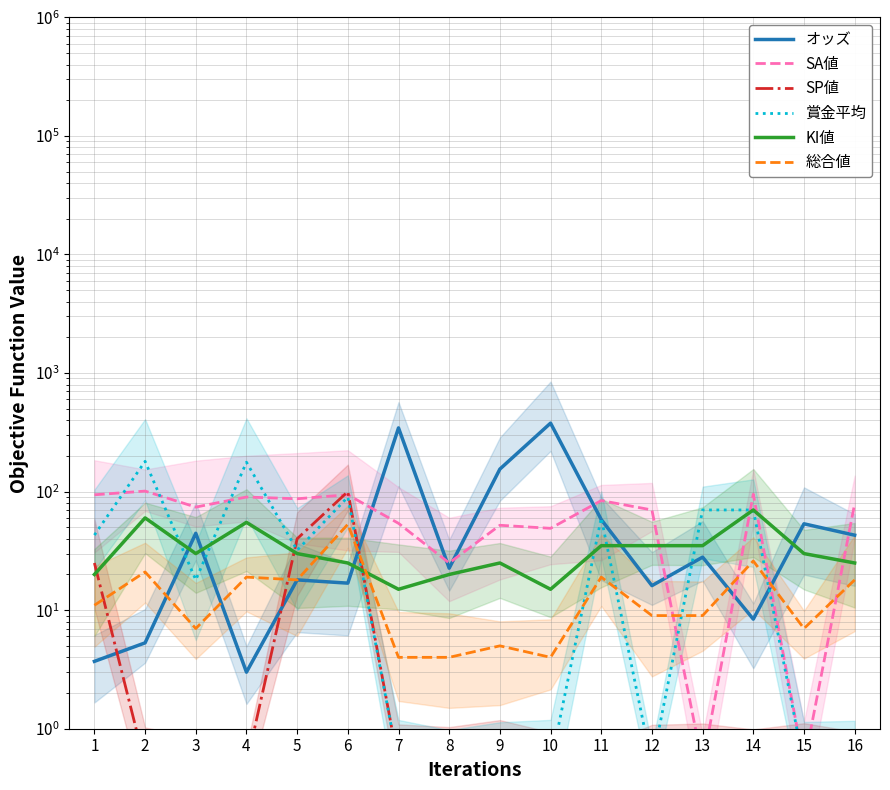

Which series changed the most between 4 and 7?

オッズ